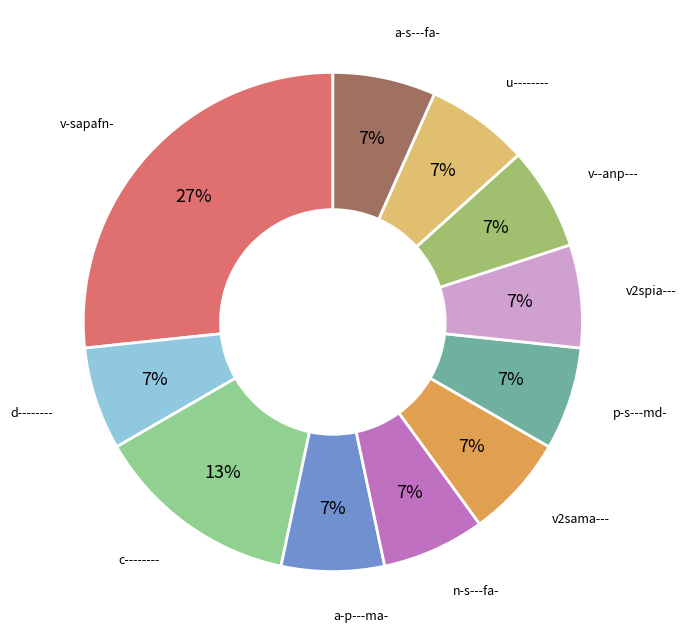

Which category has the biggest portion of the pie?

v-sapafn-